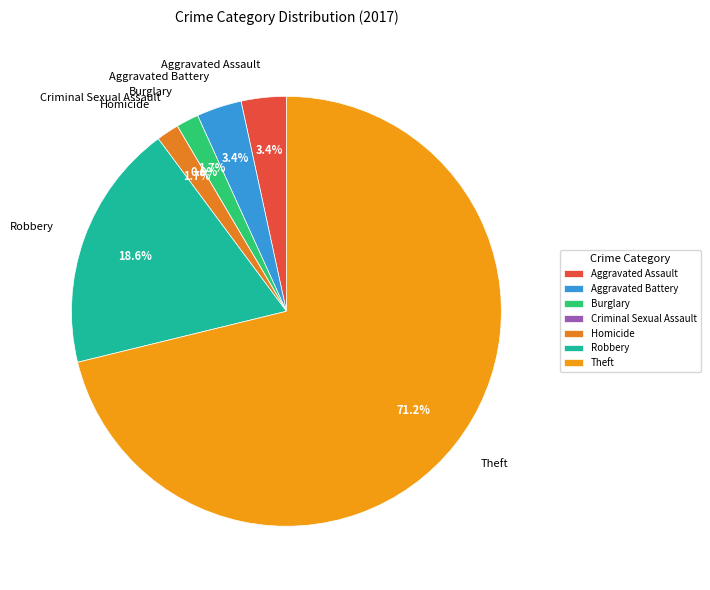

How many slices are in this pie chart?

7